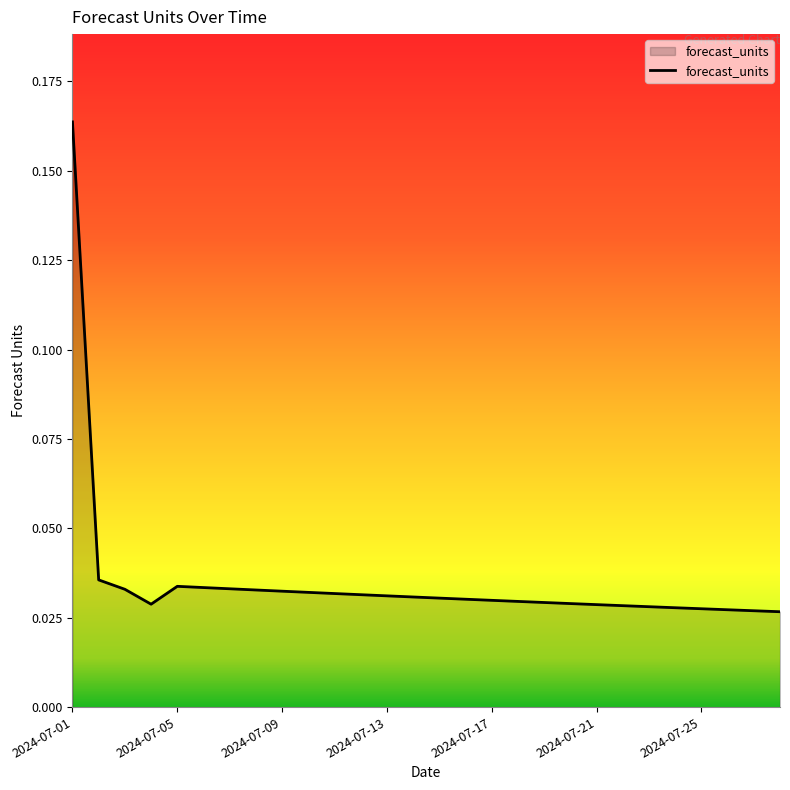

True or false: the data has more than 0 interior local peaks.

True